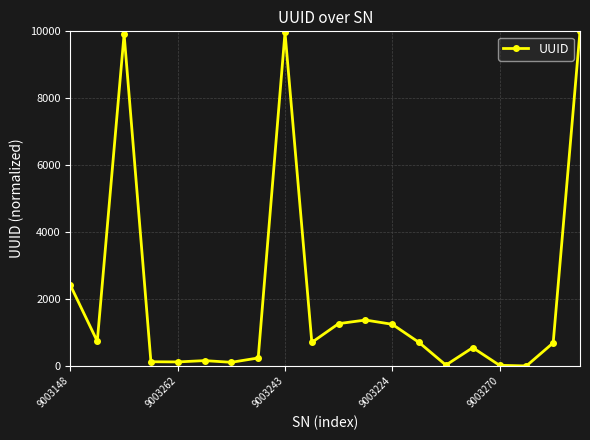

How many values exceed 701?

10